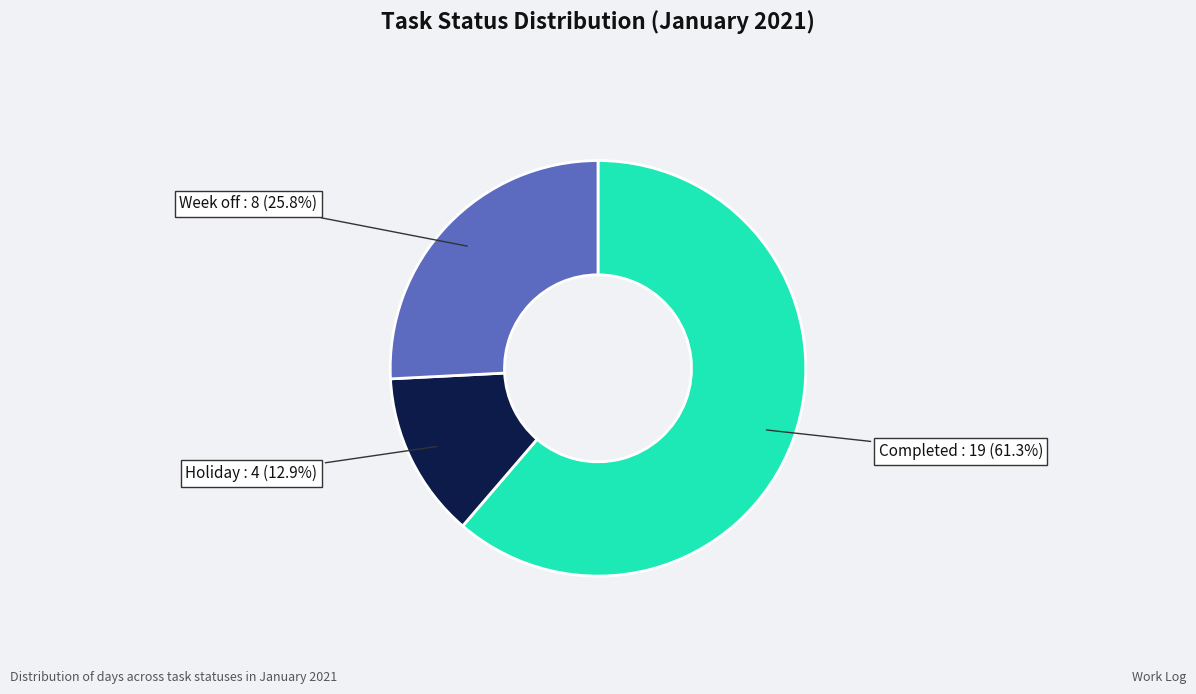

Is there a majority slice in this chart?

Yes